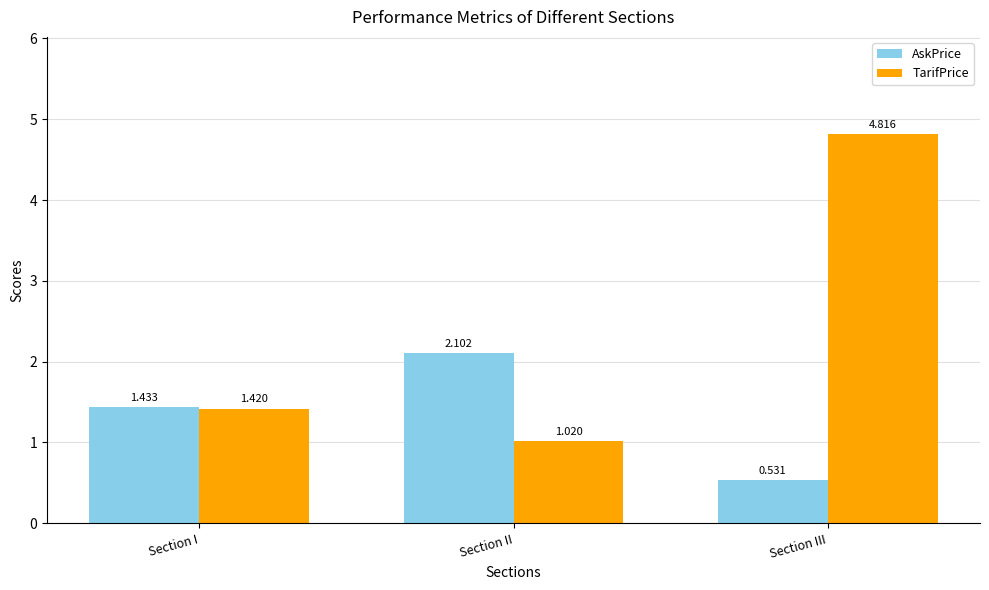

At Section III, list the series in order from smallest to largest.

AskPrice, TarifPrice